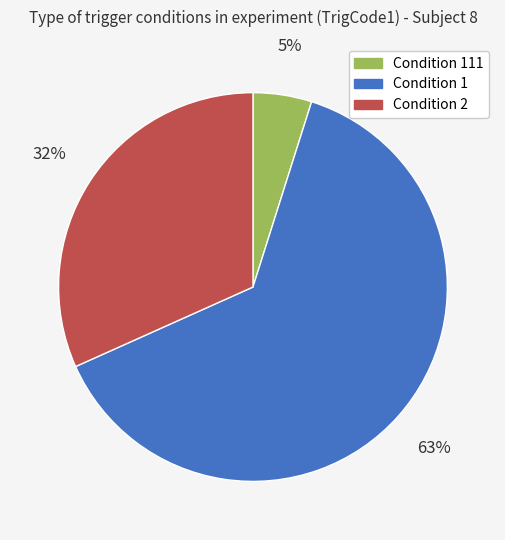

To the nearest percent, what is the average slice percentage?

33%